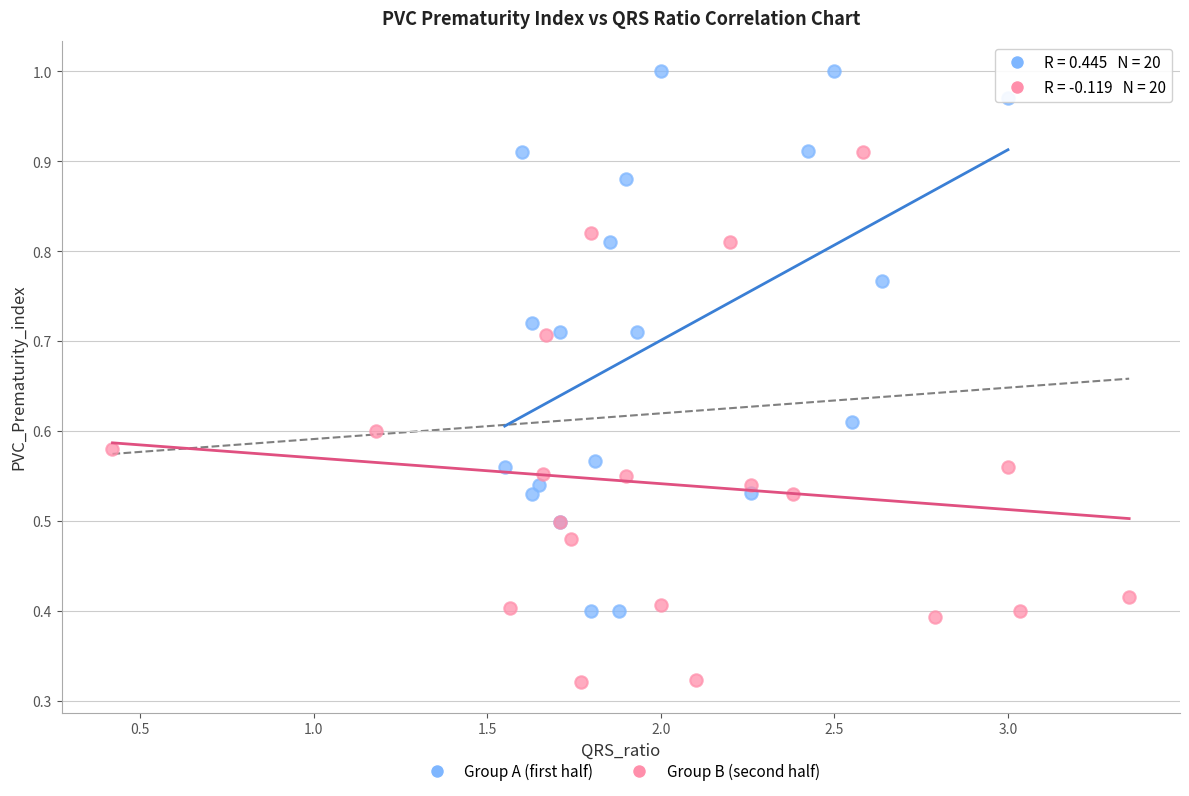

Which series has the widest spread of Y values?

Group A (first half)